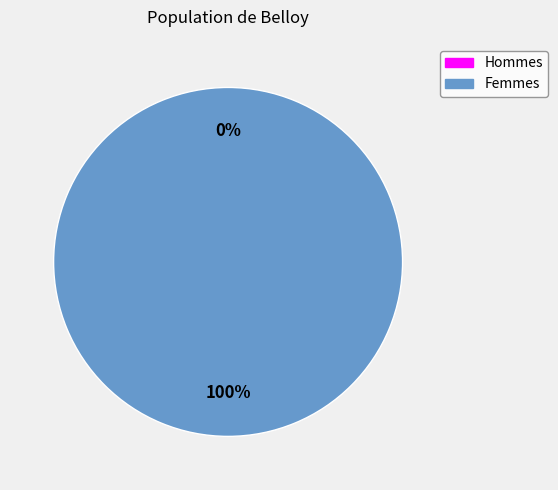

What percentage do 1572967614 and 1573215153 together represent?

100.0%